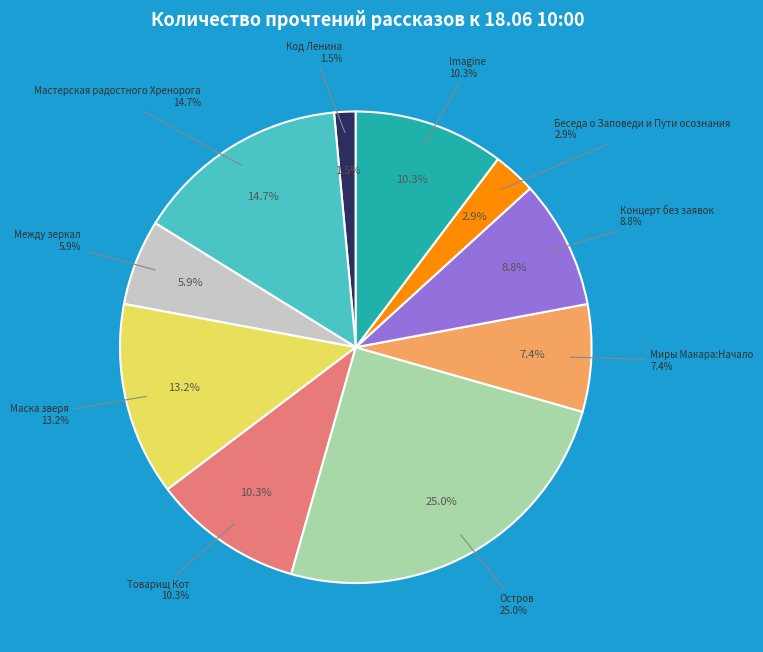

Combined, what portion of the pie is Код Ленина and Остров?

26.5%